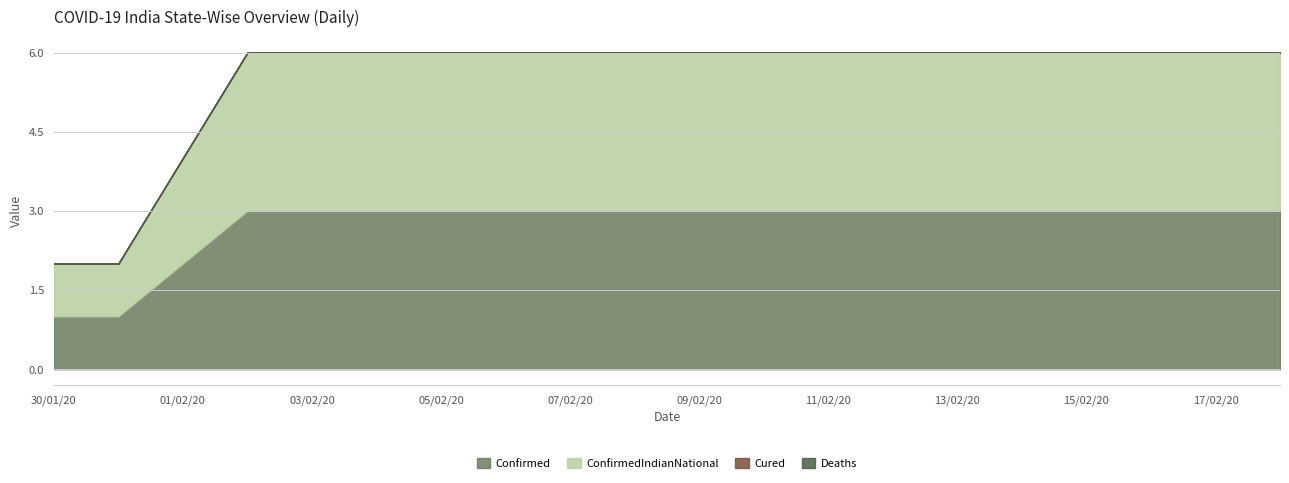

Reading right to left, list all the values displayed in this chart.

Confirmed: 3	3	3	3	3	3	3	3	3	3	3	3	3	3	3	3	3	2	1	1
Cured: 0	0	0	0	0	0	0	0	0	0	0	0	0	0	0	0	0	0	0	0
Deaths: 0	0	0	0	0	0	0	0	0	0	0	0	0	0	0	0	0	0	0	0
ConfirmedIndianNational: 3	3	3	3	3	3	3	3	3	3	3	3	3	3	3	3	3	2	1	1